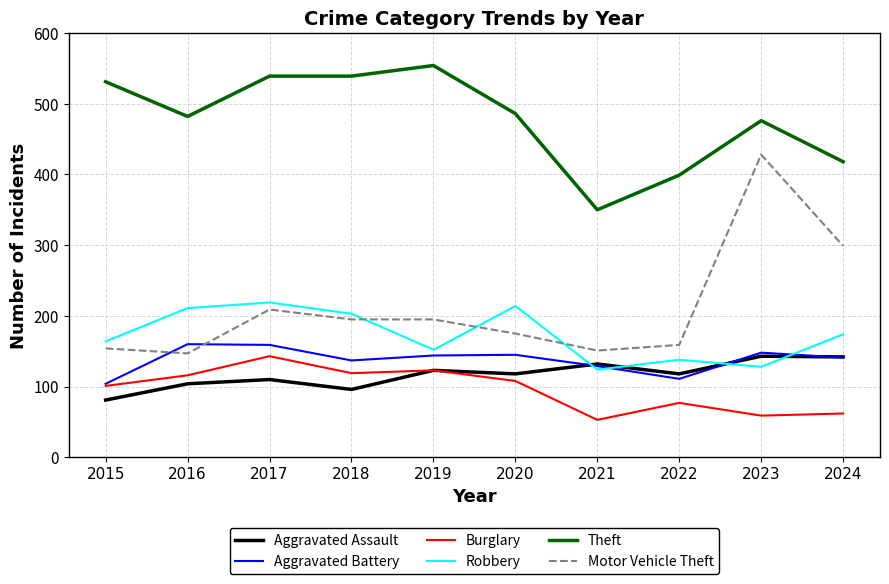

The value of Theft at 2023 is 476. True or false?

True